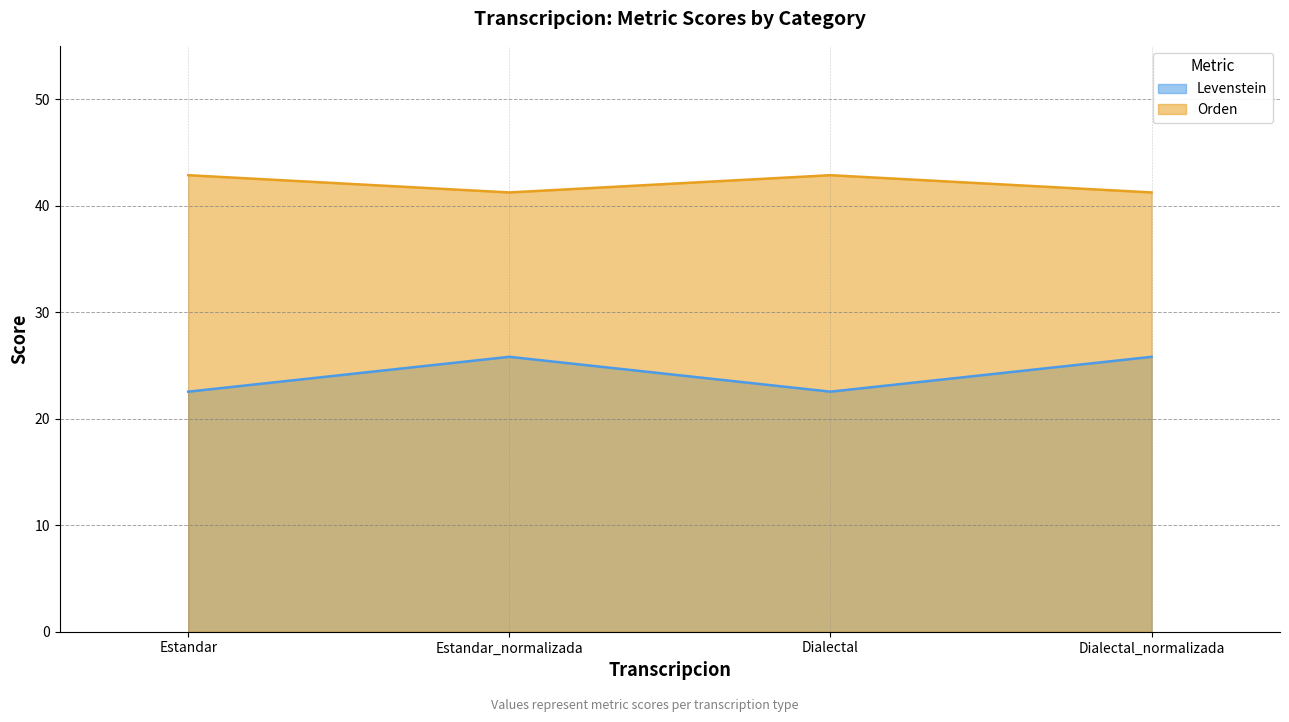

Reading right to left, what are all the values shown in this chart?

Levenstein: 25.8	22.5	25.8	22.5
Orden: 41.2	42.9	41.2	42.9